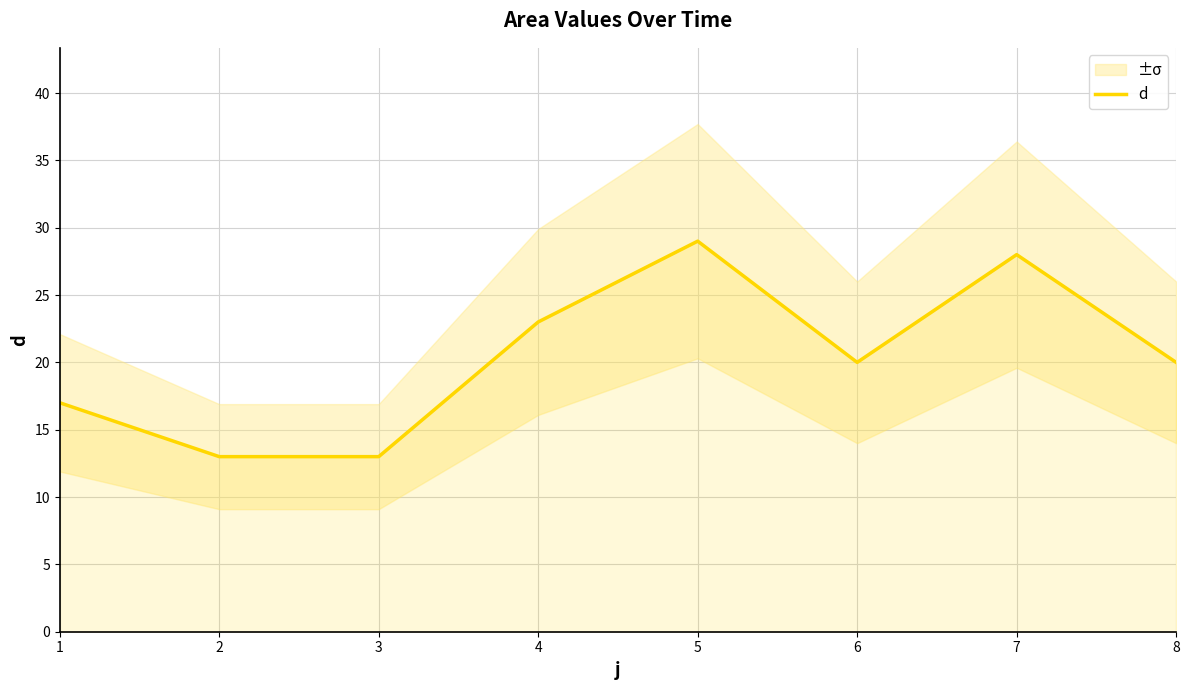

What is the maximum value shown in the chart?

29